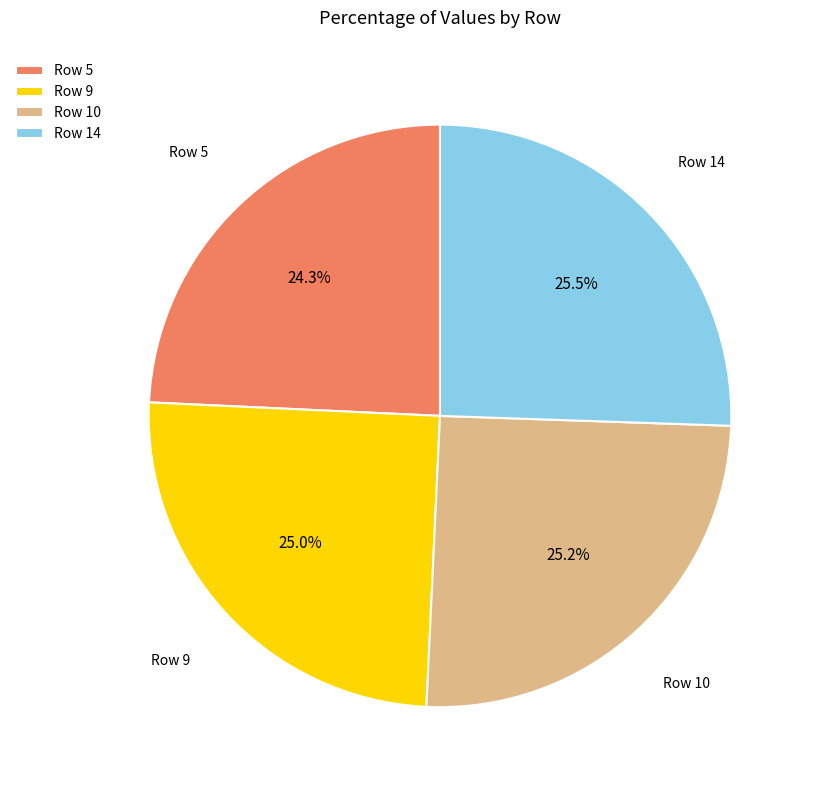

Combined, do Row 14 and Row 9 account for over 50%?

Yes